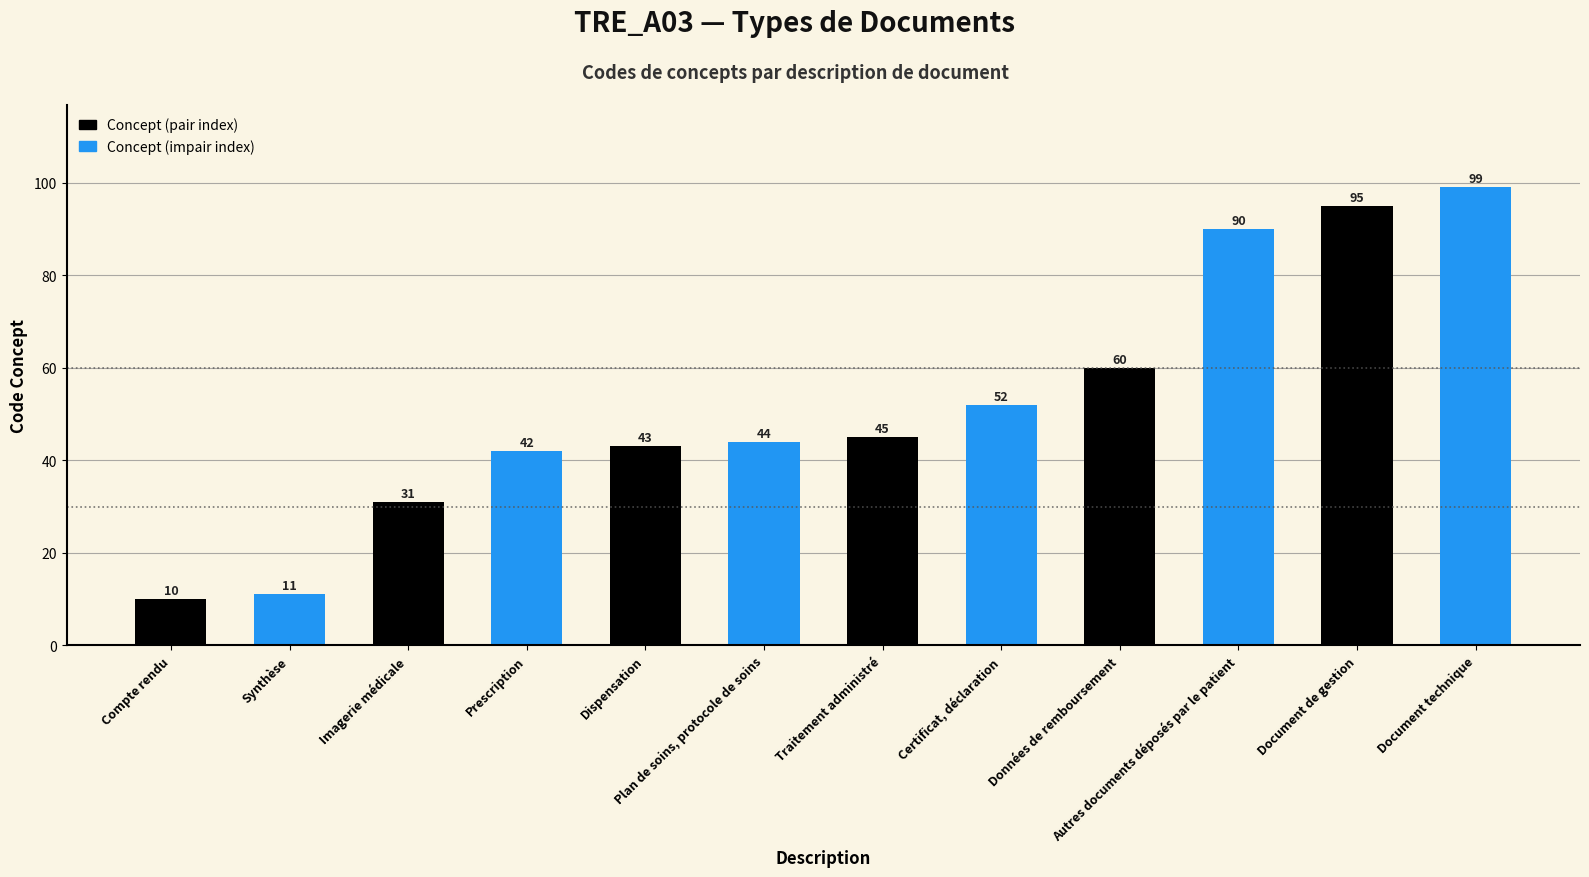

What is the label of the 6th bar from the left?

Plan de soins, protocole de soins